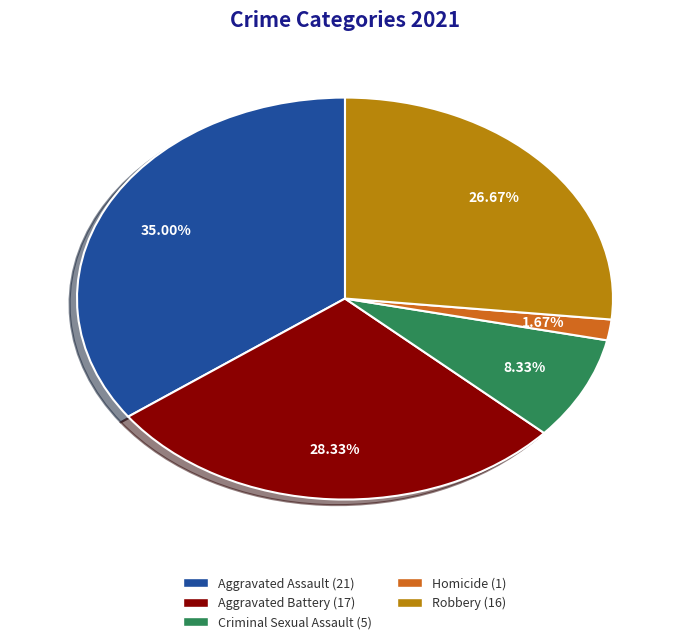

What is the ratio of the value at Robbery to the value at Aggravated Assault?

0.8